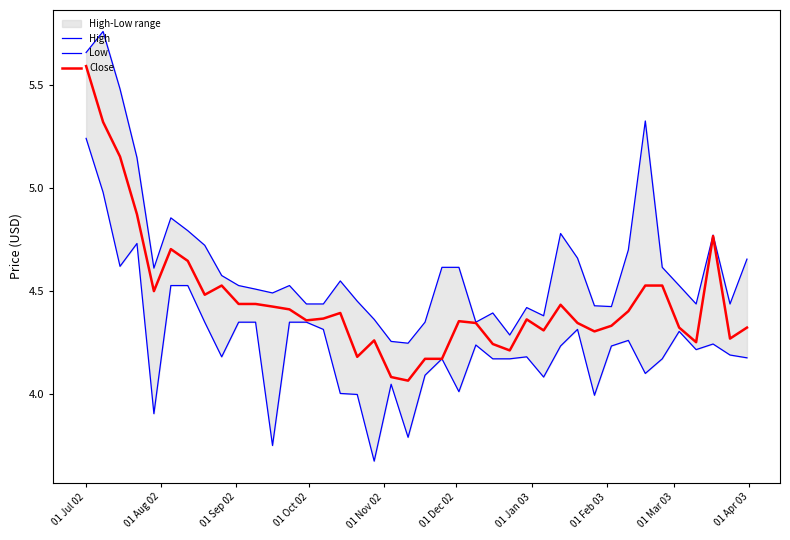

Reading right to left, list all the values displayed in this chart.

High: 4.7	4.4	4.8	4.4	4.5	4.6	5.3	4.7	4.4	4.4	4.7	4.8	4.4	4.4	4.3	4.4	4.3	4.6	4.6	4.3	4.2	4.3	4.4	4.4	4.5	4.4	4.4	4.5	4.5	4.5	4.5	4.6	4.7	4.8	4.9	4.6	5.1	5.5	5.8	5.7
Low: 4.2	4.2	4.2	4.2	4.3	4.2	4.1	4.3	4.2	4.0	4.3	4.2	4.1	4.2	4.2	4.2	4.2	4.0	4.2	4.1	3.8	4.0	3.7	4.0	4.0	4.3	4.3	4.3	3.7	4.3	4.3	4.2	4.3	4.5	4.5	3.9	4.7	4.6	5.0	5.2
Close: 4.3	4.3	4.8	4.3	4.3	4.5	4.5	4.4	4.3	4.3	4.3	4.4	4.3	4.4	4.2	4.2	4.3	4.4	4.2	4.2	4.1	4.1	4.3	4.2	4.4	4.4	4.4	4.4	4.4	4.4	4.4	4.5	4.5	4.6	4.7	4.5	4.9	5.2	5.3	5.6